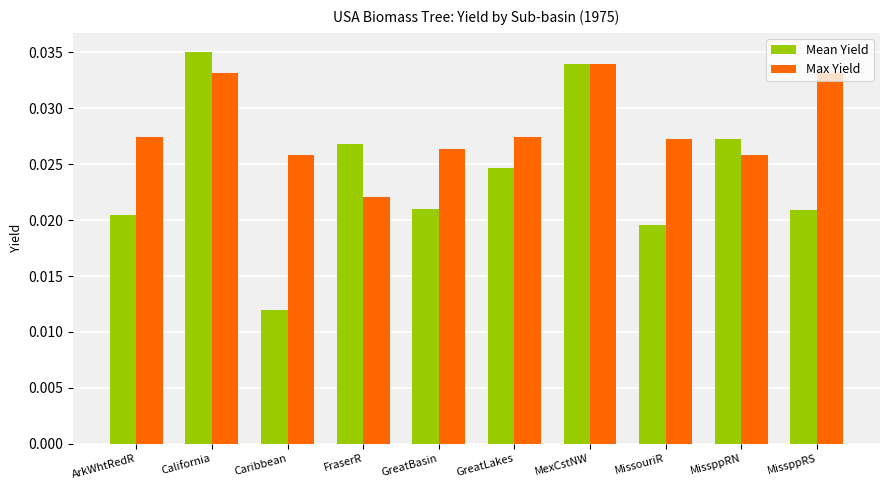

At which label is Mean Yield closest to 0?

Caribbean